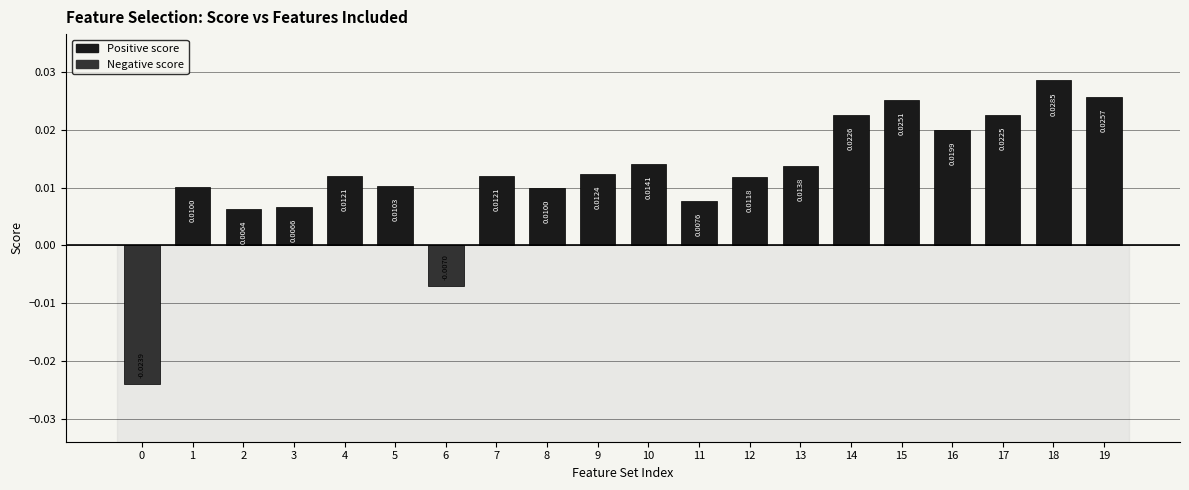

Between 14 and 5, which is larger?

14